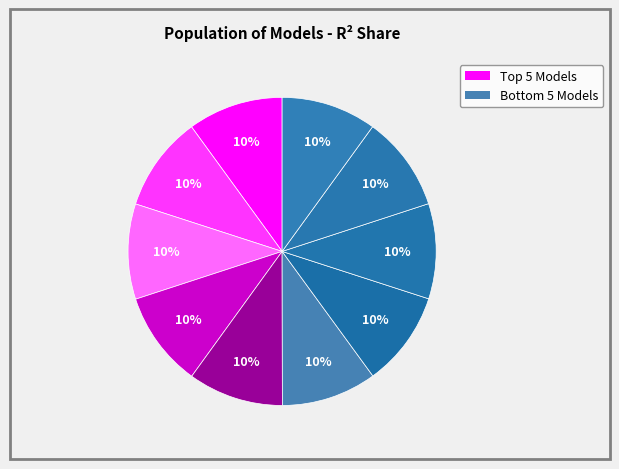

Count the number of slices in the pie.

10